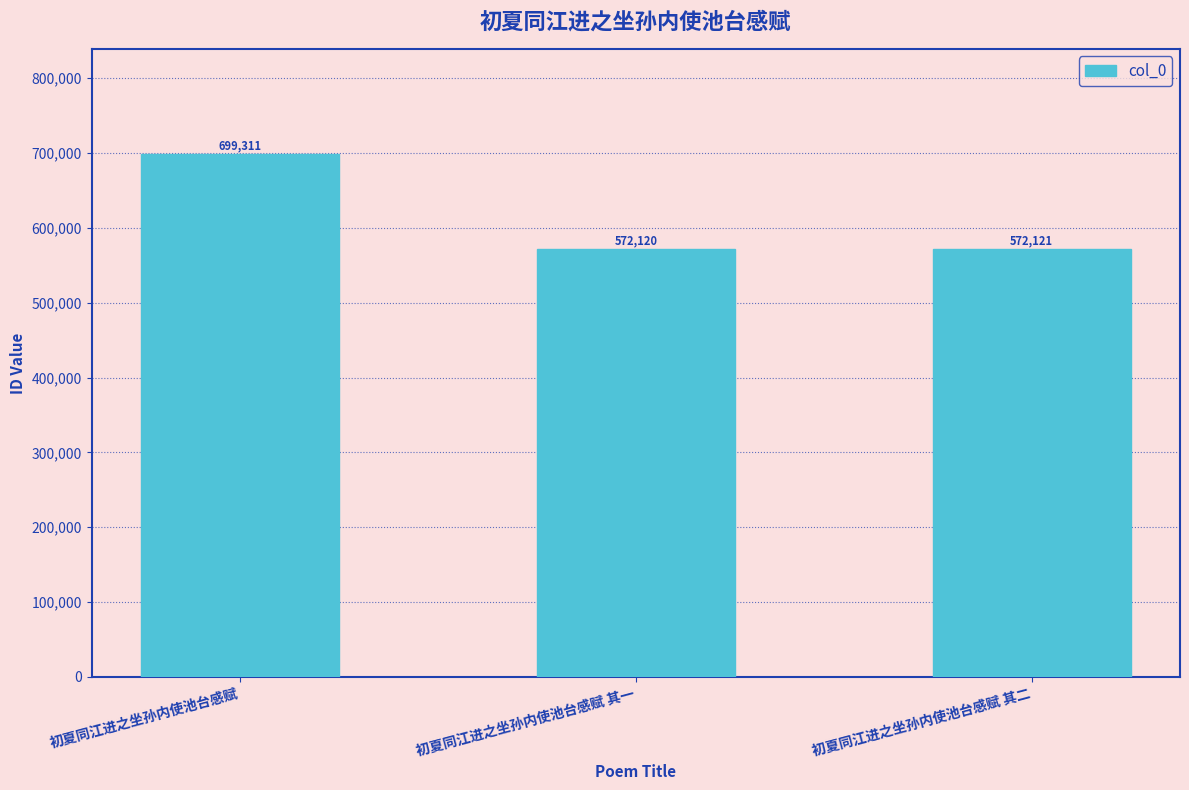

How many bars are there in total?

3